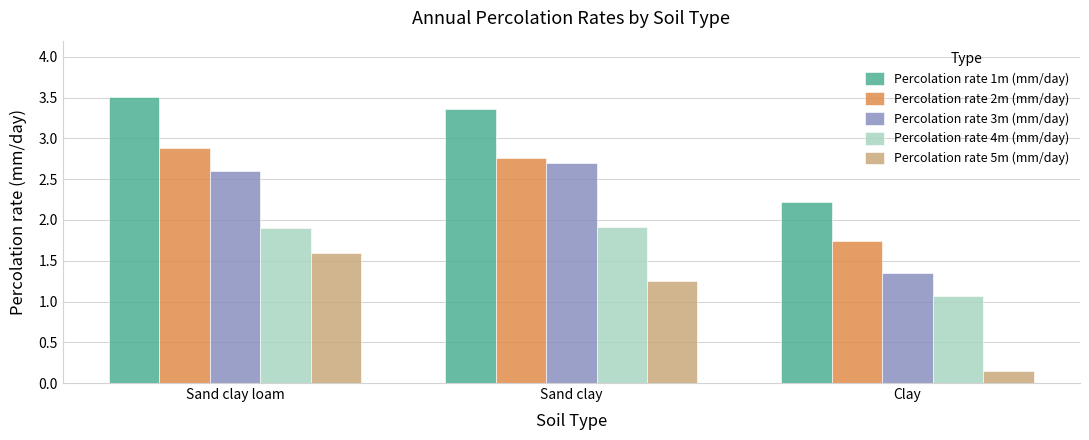

Rank the series by their maximum value, from lowest to highest.

Percolation rate 5m (mm/day), Percolation rate 4m (mm/day), Percolation rate 3m (mm/day), Percolation rate 2m (mm/day), Percolation rate 1m (mm/day)